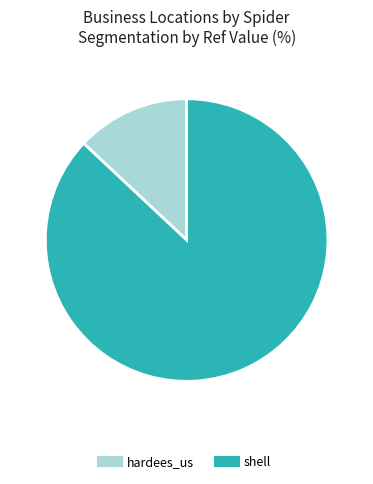

Which slice is the smallest?

hardees_us